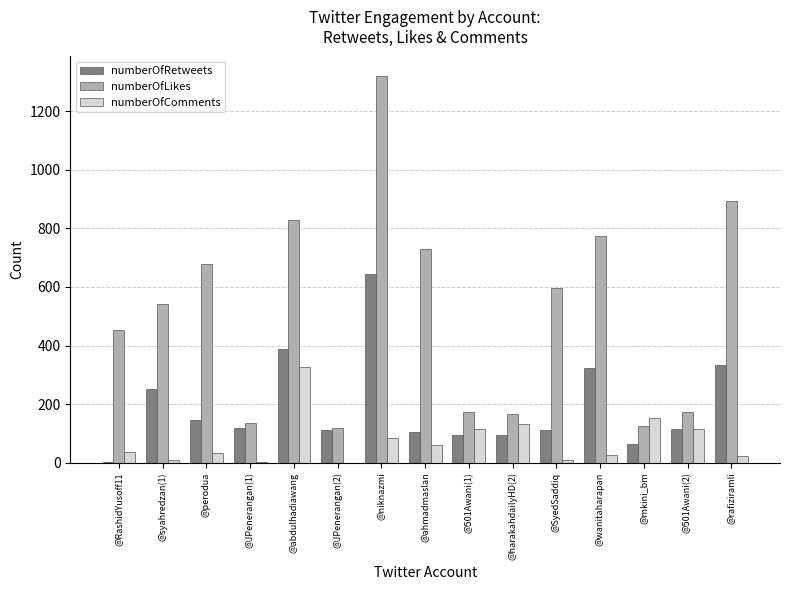

Which series changed the most between @perodua and @JPenerangan(2)?

numberOfLikes